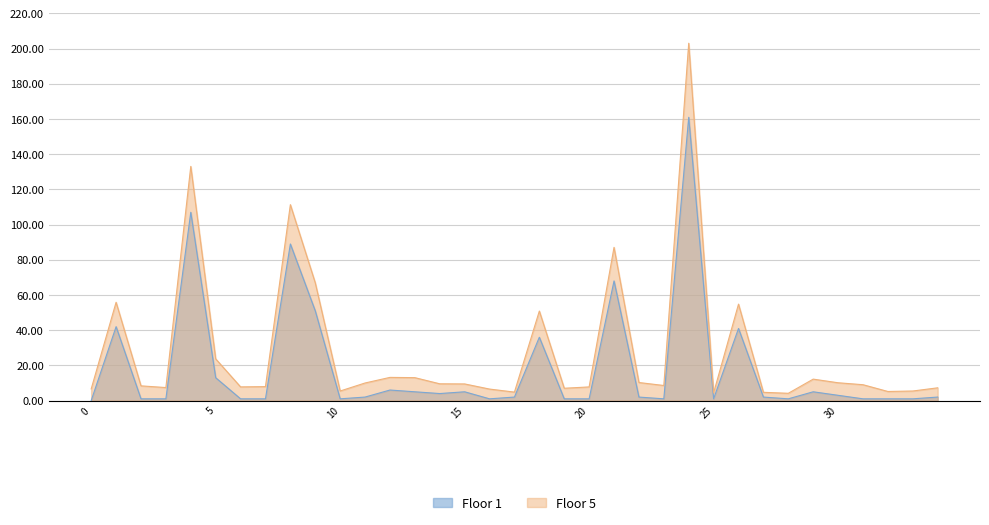

Which category has the highest value in the Floor 5 series?

24